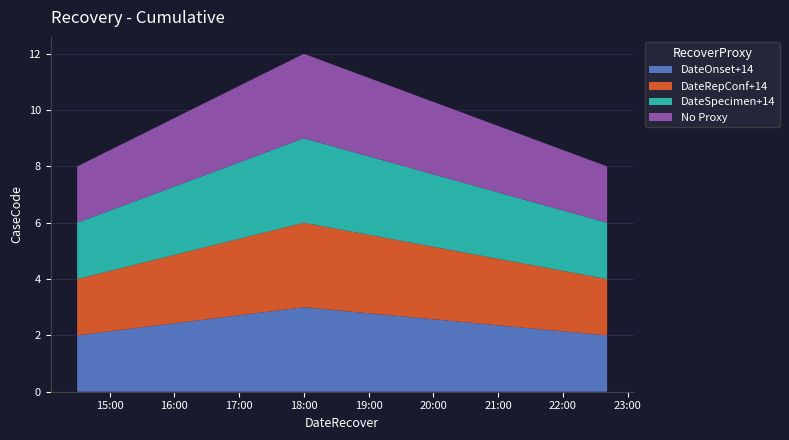

Reading right to left, extract all data points from this chart.

DateOnset+14: 2019-01-24 22:41:00=2	2019-01-24 18:00:00=3	2019-01-24 14:30:00=2
DateRepConf+14: 2019-01-24 22:41:00=2	2019-01-24 18:00:00=3	2019-01-24 14:30:00=2
DateSpecimen+14: 2019-01-24 22:41:00=2	2019-01-24 18:00:00=3	2019-01-24 14:30:00=2
No Proxy: 2019-01-24 22:41:00=2	2019-01-24 18:00:00=3	2019-01-24 14:30:00=2